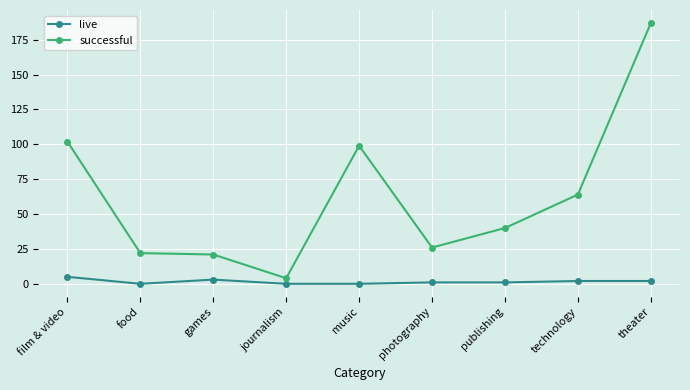

Where does the successful series first go above 40?

film & video